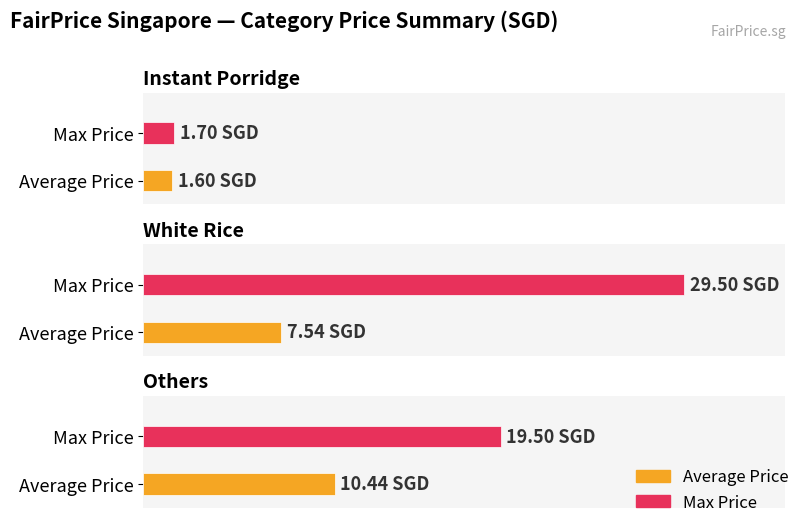

What is the total value across all series at Instant Porridge?

3.3